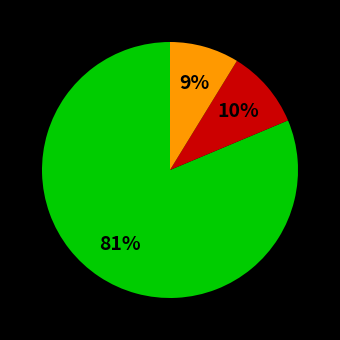

To the nearest percent, what is the average slice percentage?

33%